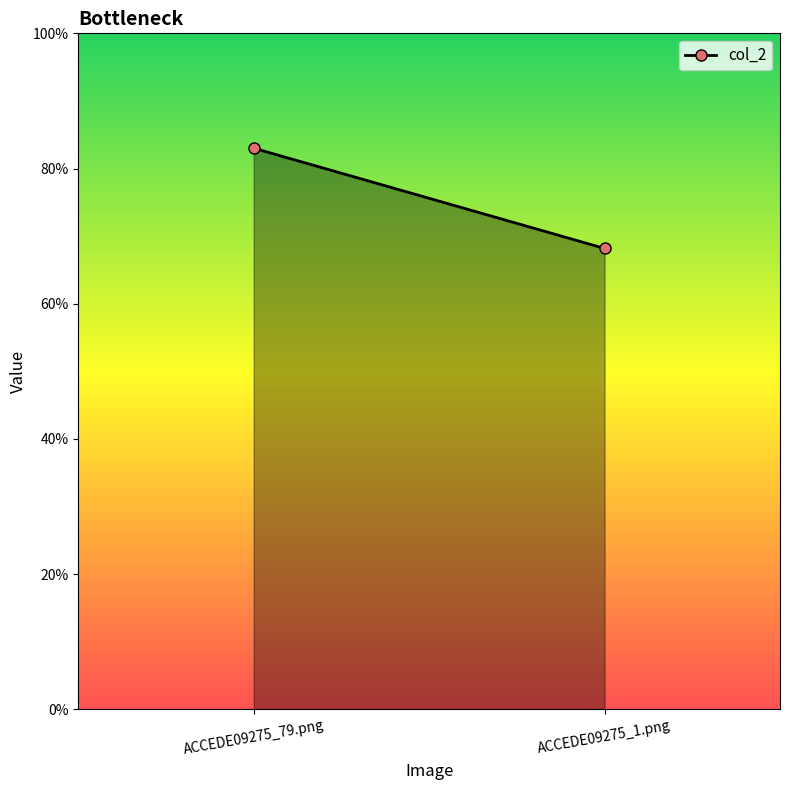

What is the average value?

0.8